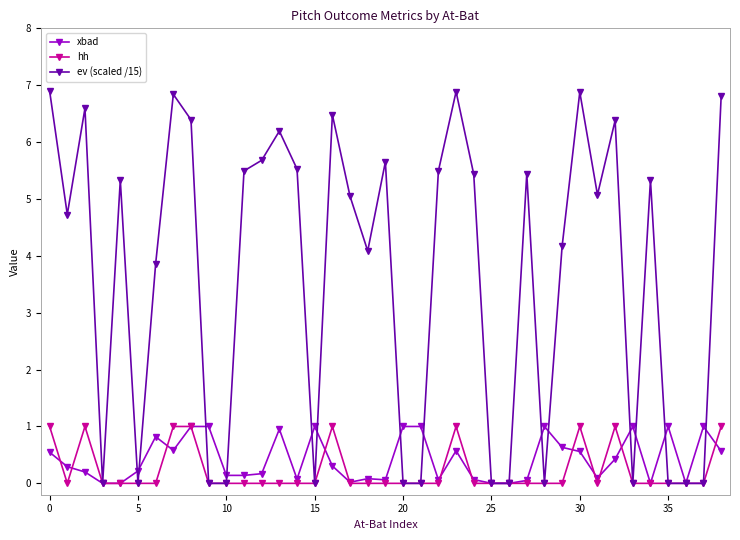

Which series has the widest spread of values?

ev (scaled /15)